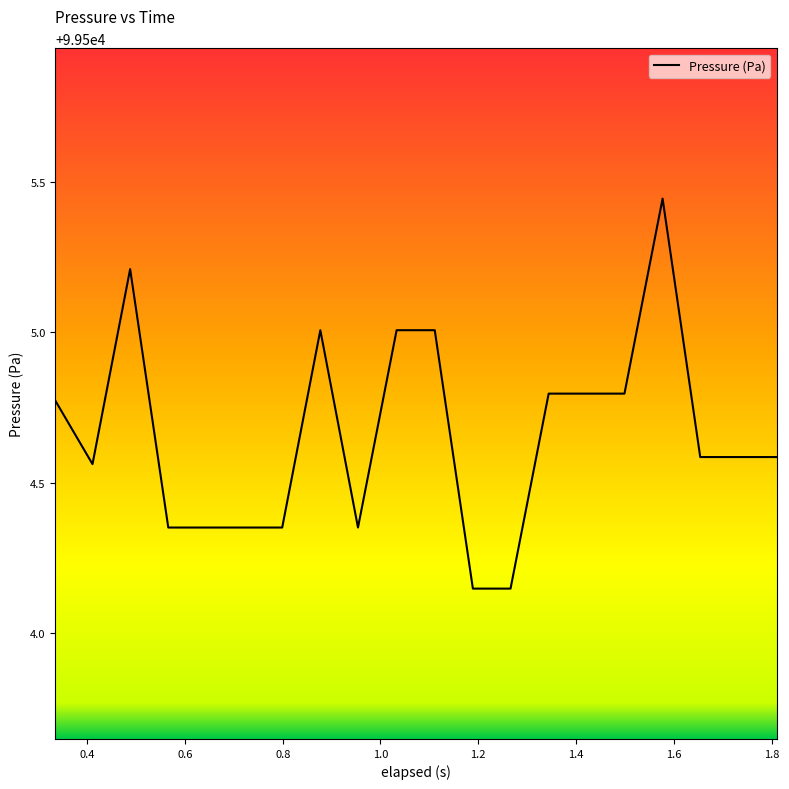

What is the difference between the maximum and minimum values?

1.3